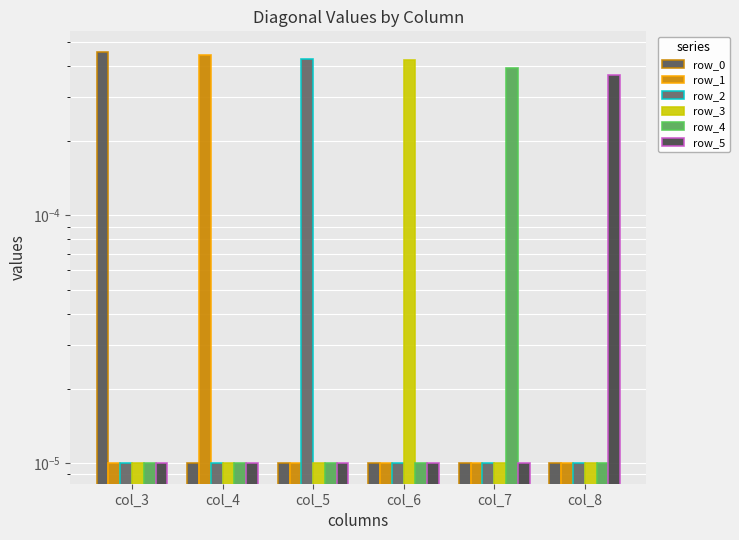

Between col_7 and col_4, which is larger?

col_7